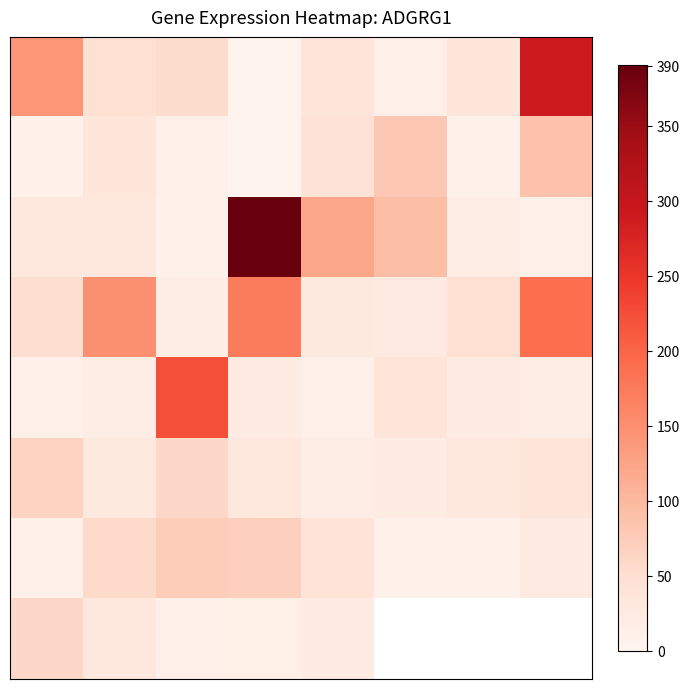

Count the number of data series in this chart.

8